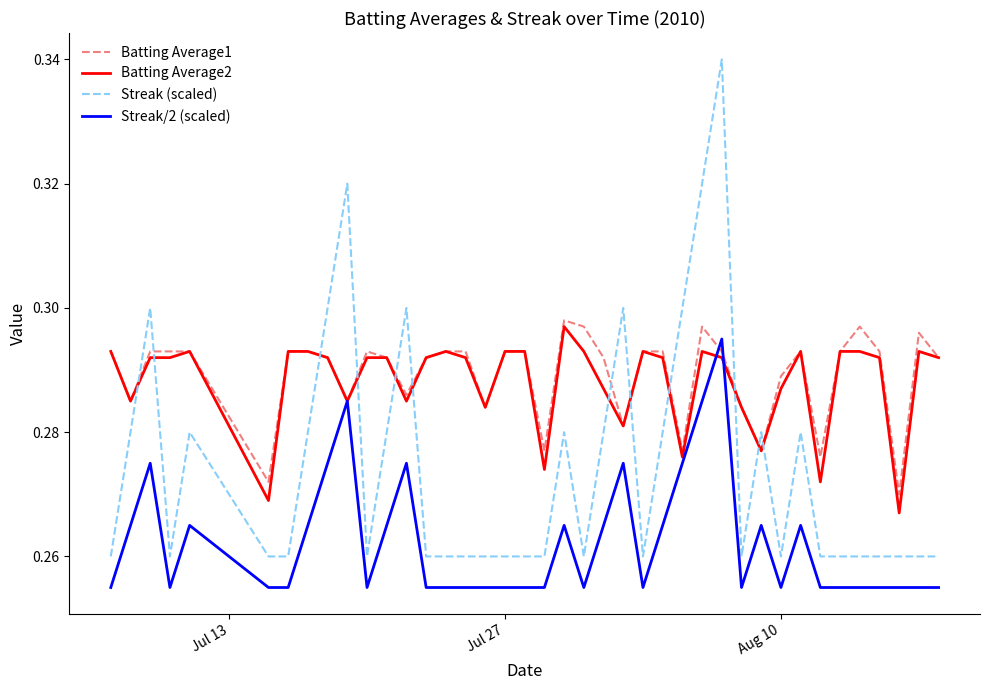

How many times do Batting Average2 and Streak (scaled) cross each other?

12